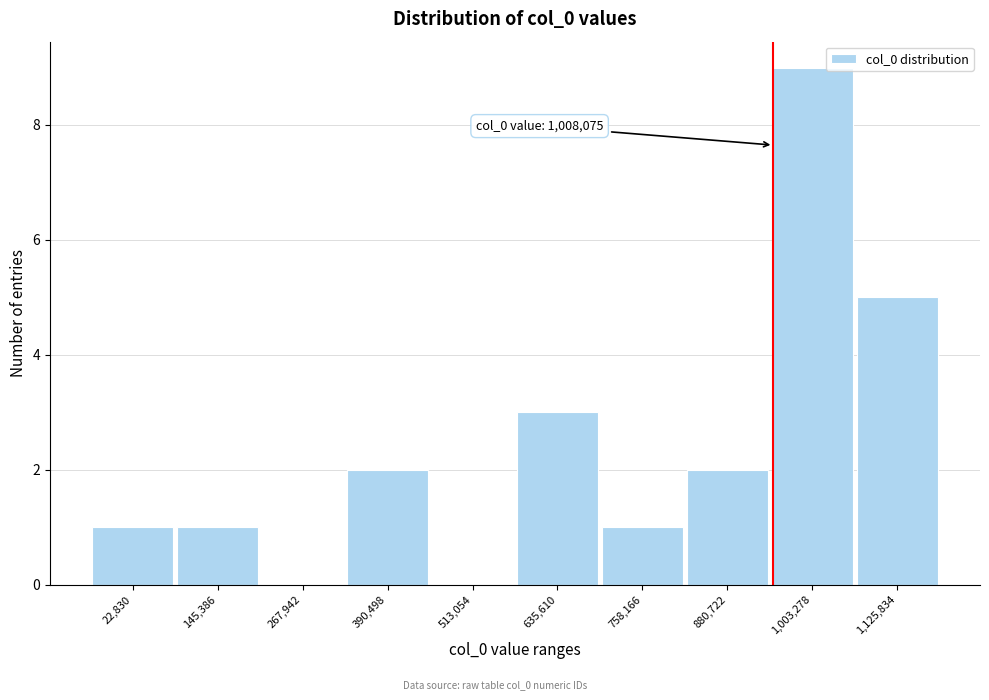

Reading left to right, what are all the values shown in this chart?

22,830=1	145,386=1	267,942=0	390,498=2	513,054=0	635,610=3	758,166=1	880,722=2	1,003,278=9	1,125,834=5